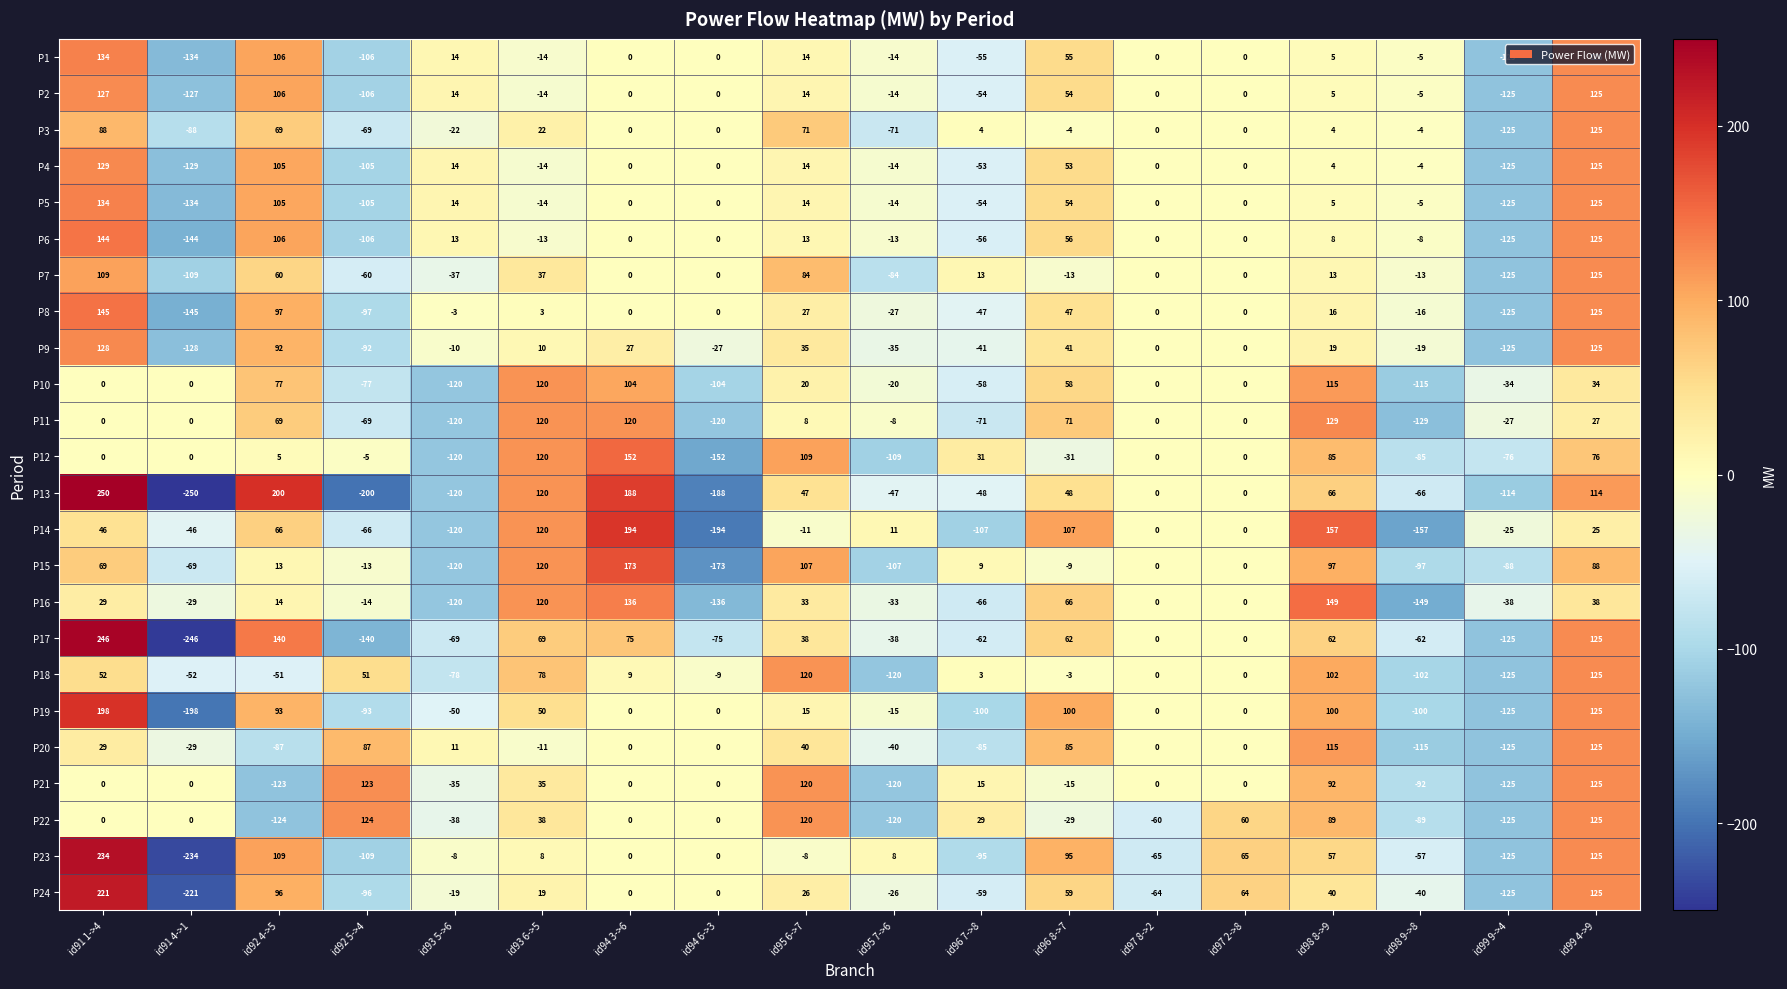

Is the value of P2 at id93 5->6 greater than the value of P17 at id99 4->9?

No